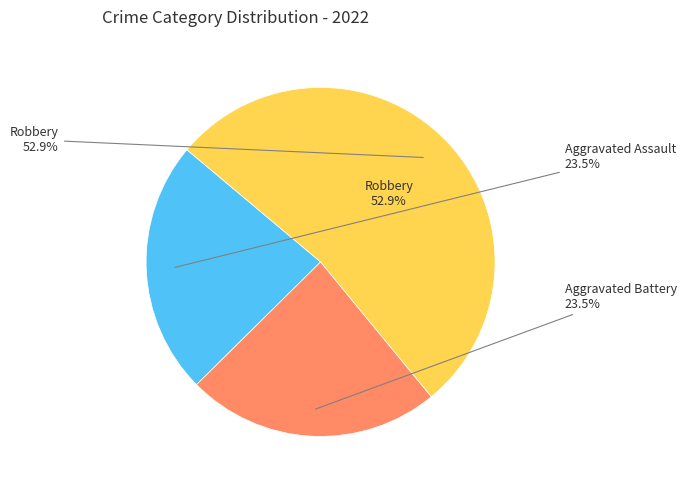

Does Robbery account for over 50% of the chart?

Yes